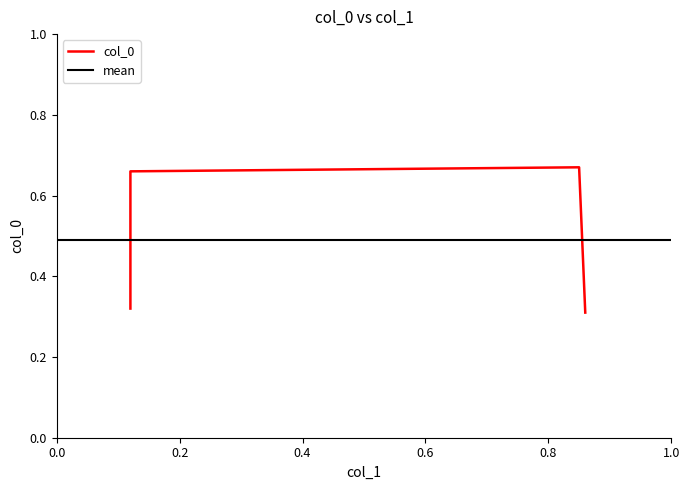

Does the chart display data point markers on the line(s)?

No